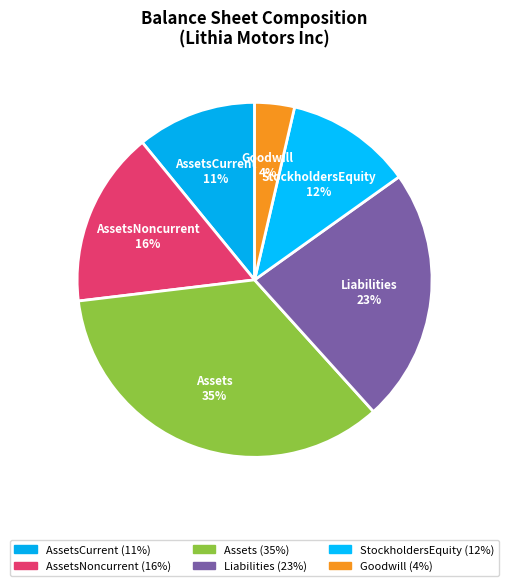

Combined, do AssetsCurrent and Goodwill account for over 50%?

No